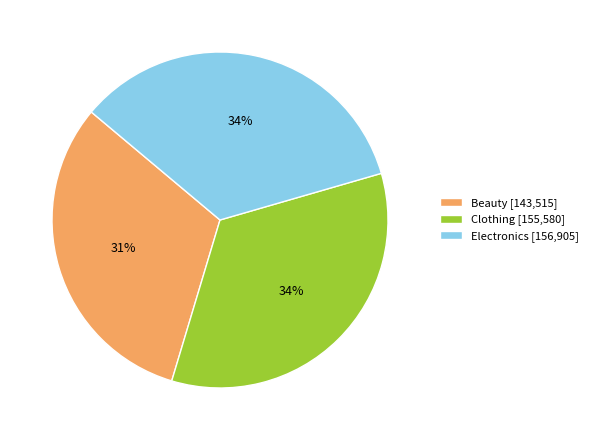

Count the number of slices in the pie.

3